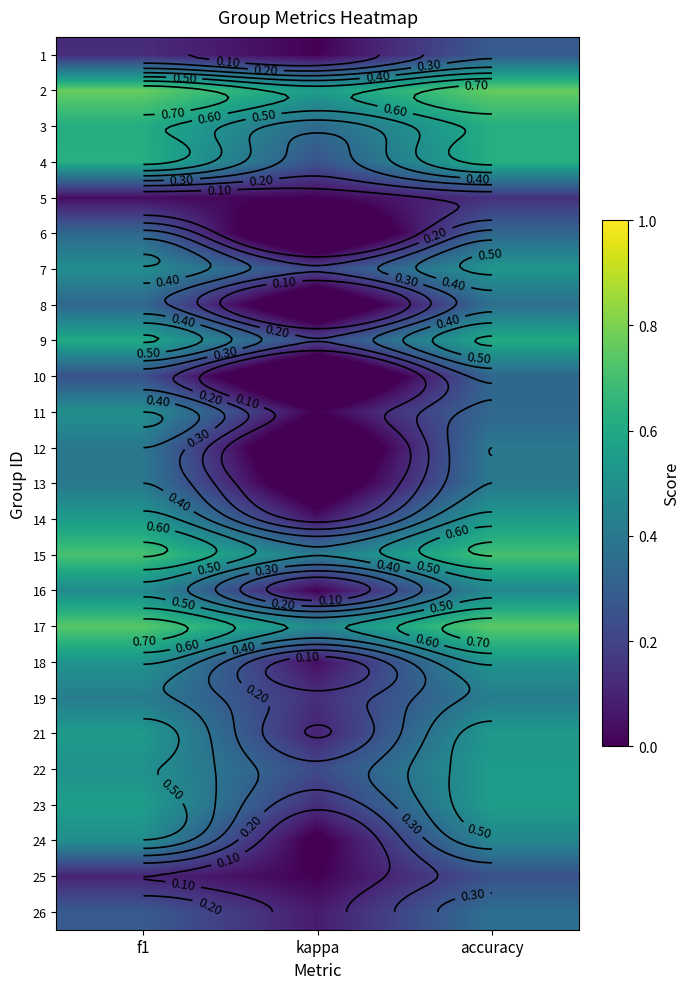

The value of 15 at kappa is 0.3. True or false?

False